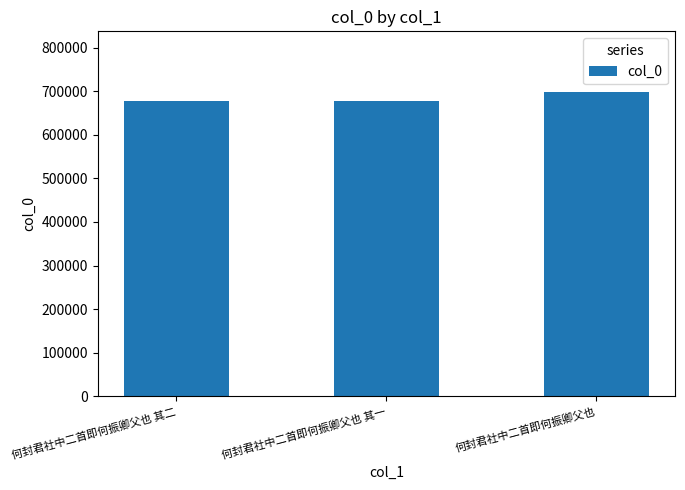

What is the value of the 2nd bar from the left?

677486